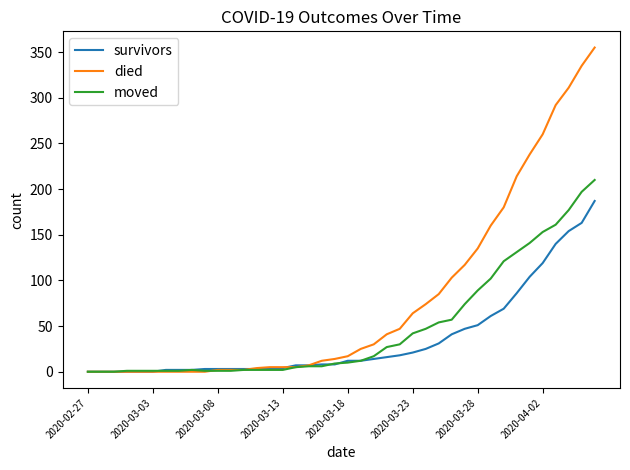

Which series has the widest spread of values?

died